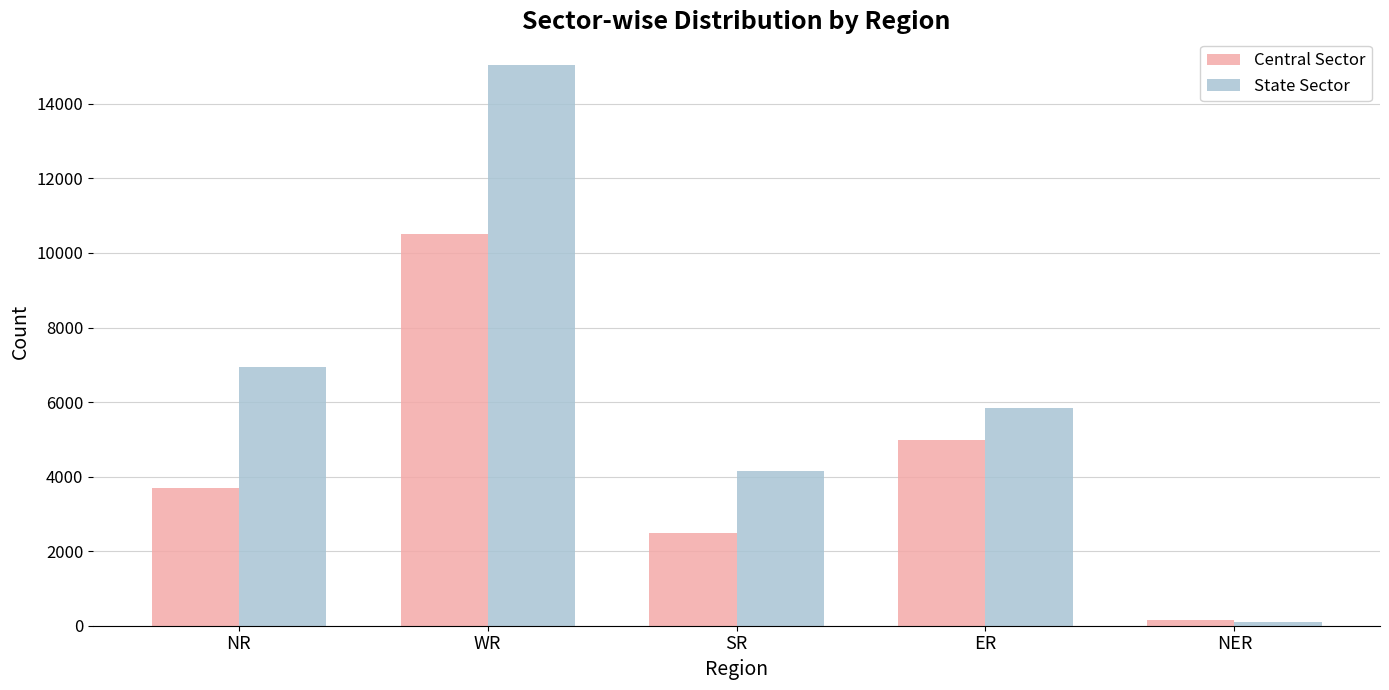

What is the spread (max minus min) of values at NER?

49